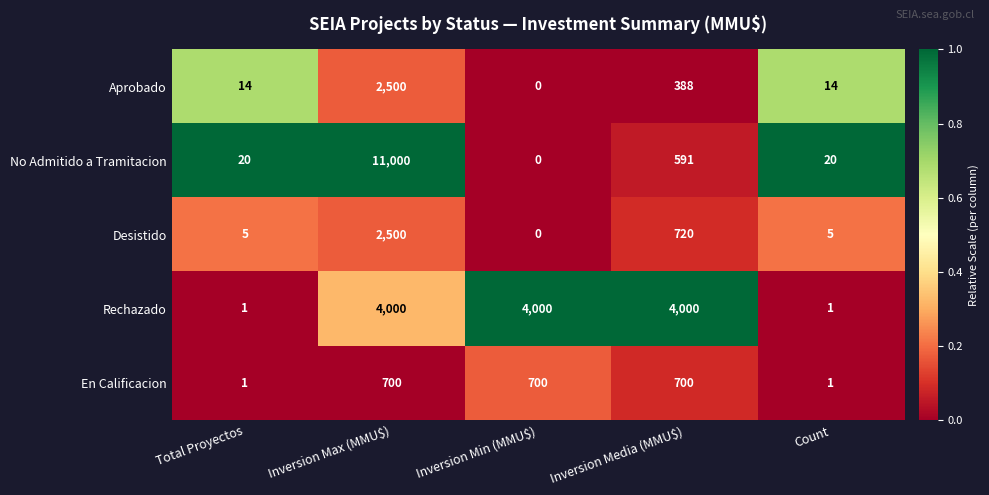

What is the difference between the highest and lowest values at Inversion Max (MMU$)?

10300